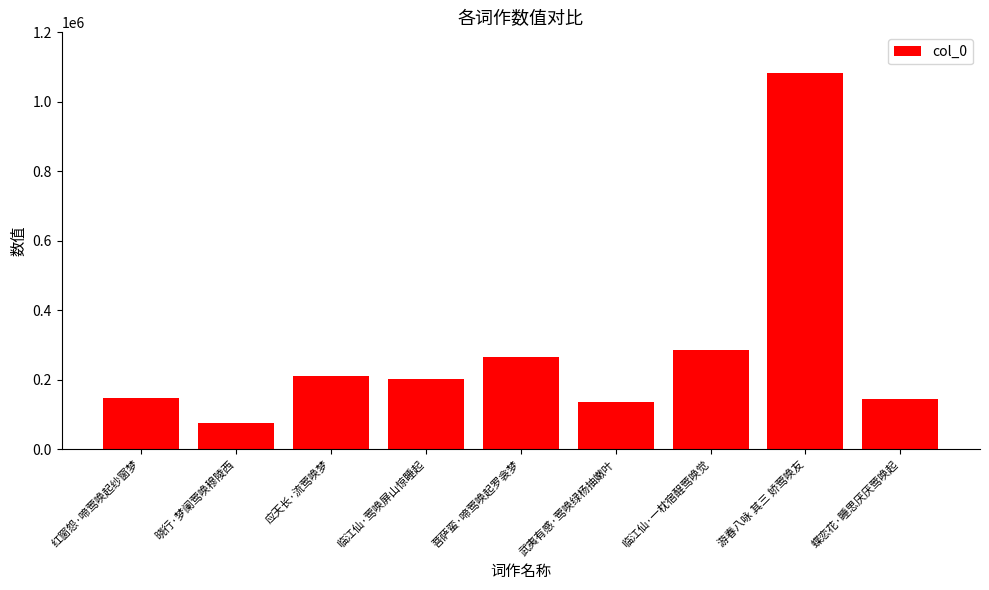

What is the sum of all values?

2548740